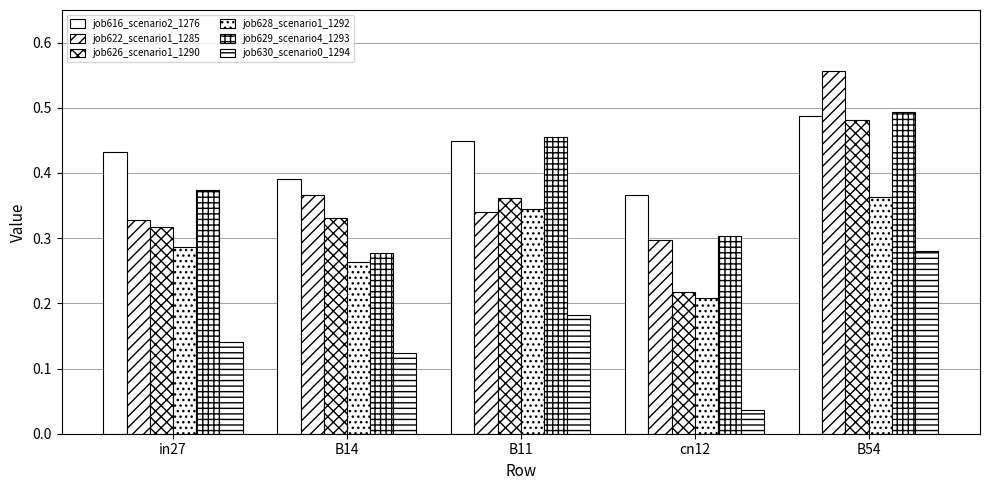

What is the average value of the job630_scenario0_1294 series?

0.2